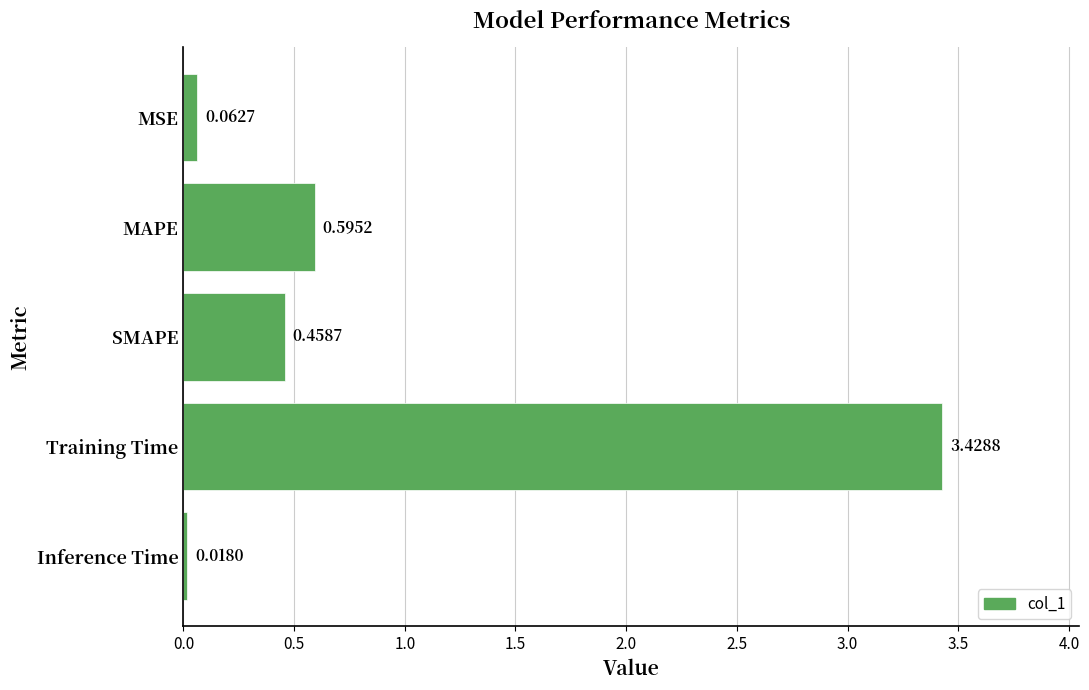

What is the label of the 1st bar from the top?

MSE